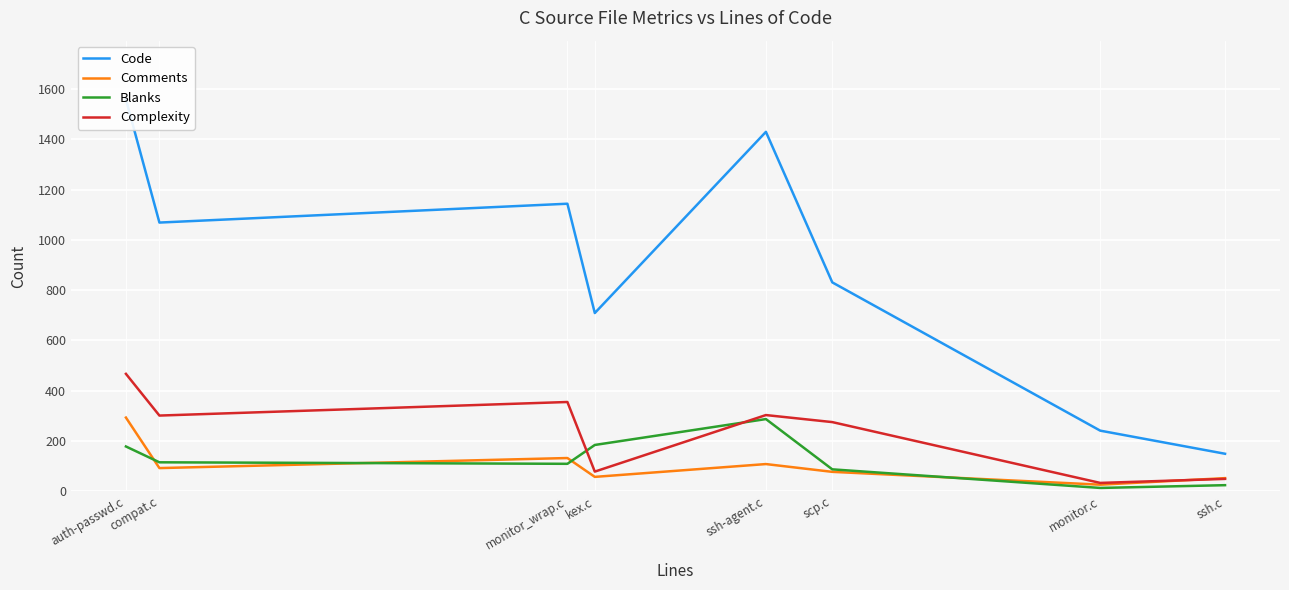

What is the difference between the highest and lowest values at ssh-agent.c?

1322